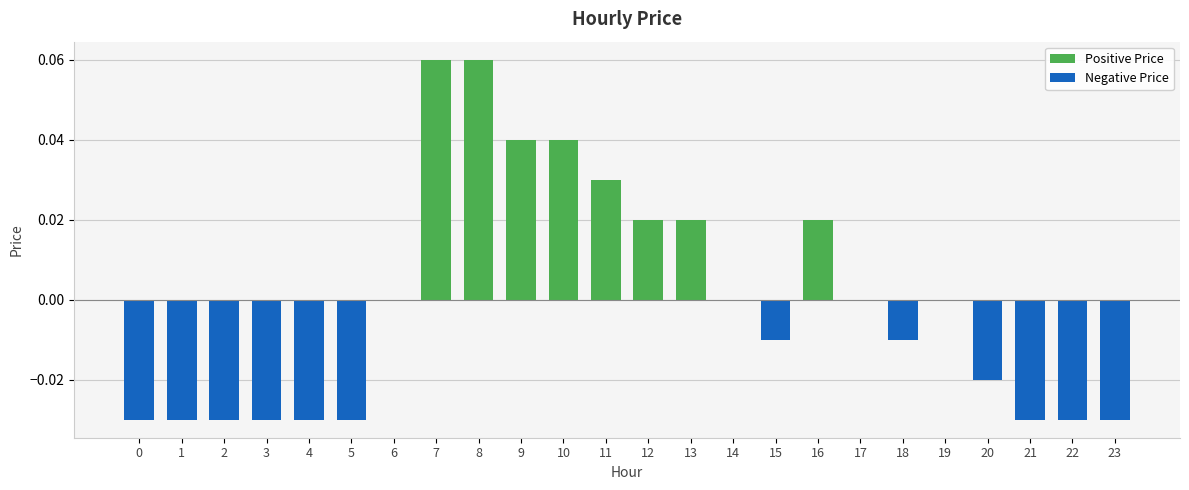

At which category is the sum across all series the highest?

7